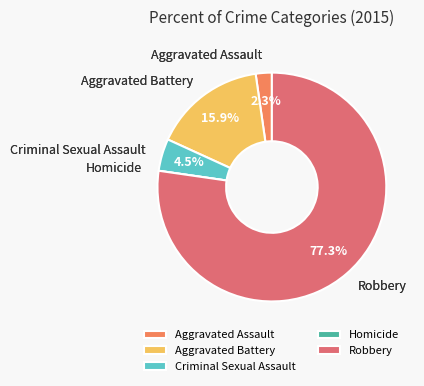

What percentage do Aggravated Assault and Criminal Sexual Assault together represent?

6.8%